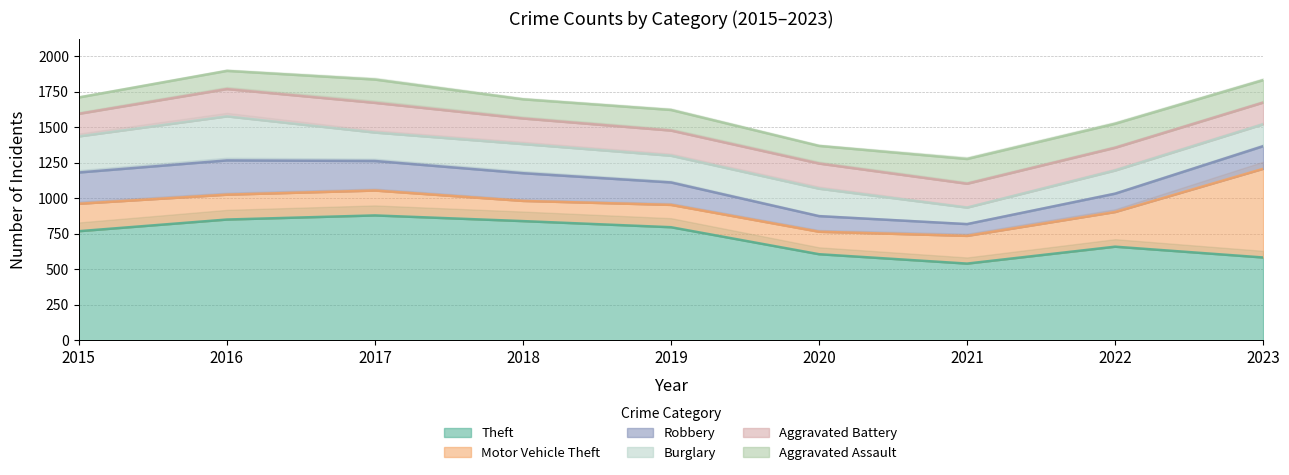

What are all the series names shown in the legend?

Theft, Motor Vehicle Theft, Robbery, Burglary, Aggravated Battery, Aggravated Assault